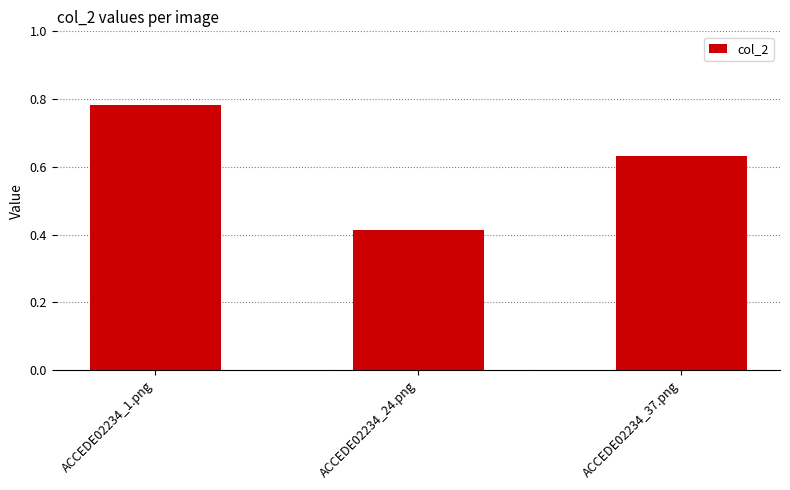

List the labels in order of value, smallest first.

ACCEDE02234_24.png, ACCEDE02234_37.png, ACCEDE02234_1.png